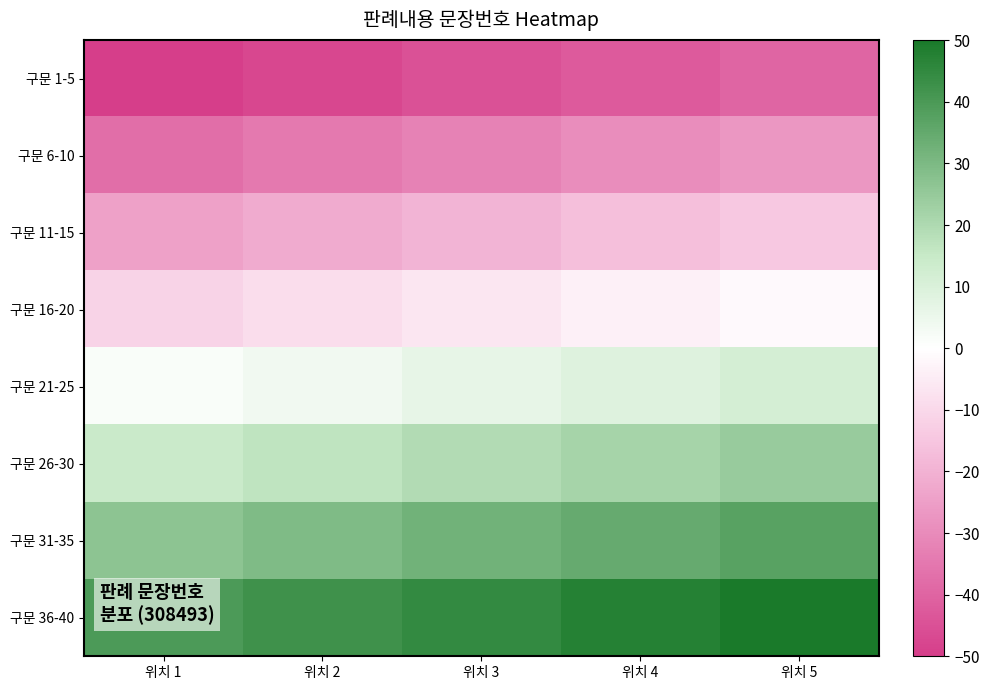

Reading left to right, what are all the values shown in this chart?

구문 1-5: 위치 1=-50.0	위치 2=-47.4	위치 3=-44.9	위치 4=-42.3	위치 5=-39.7
구문 6-10: 위치 1=-37.2	위치 2=-34.6	위치 3=-32.1	위치 4=-29.5	위치 5=-26.9
구문 11-15: 위치 1=-24.4	위치 2=-21.8	위치 3=-19.2	위치 4=-16.7	위치 5=-14.1
구문 16-20: 위치 1=-11.5	위치 2=-9.0	위치 3=-6.4	위치 4=-3.8	위치 5=-1.3
구문 21-25: 위치 1=1.3	위치 2=3.8	위치 3=6.4	위치 4=9.0	위치 5=11.5
구문 26-30: 위치 1=14.1	위치 2=16.7	위치 3=19.2	위치 4=21.8	위치 5=24.4
구문 31-35: 위치 1=26.9	위치 2=29.5	위치 3=32.1	위치 4=34.6	위치 5=37.2
구문 36-40: 위치 1=39.7	위치 2=42.3	위치 3=44.9	위치 4=47.4	위치 5=50.0